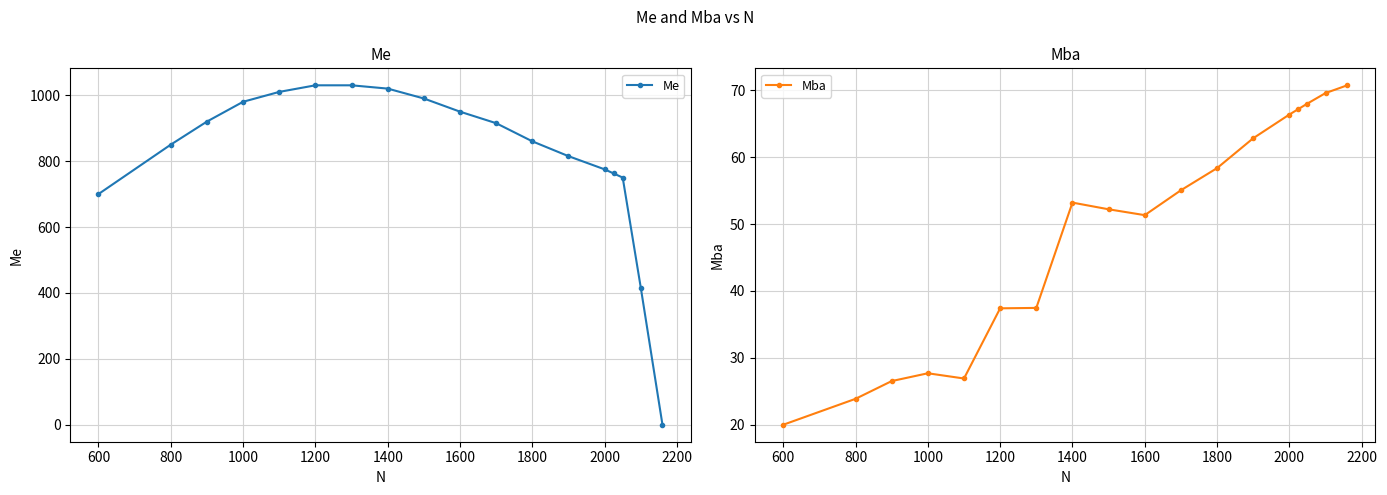

The value of Me at 1000 is 565.0. True or false?

False